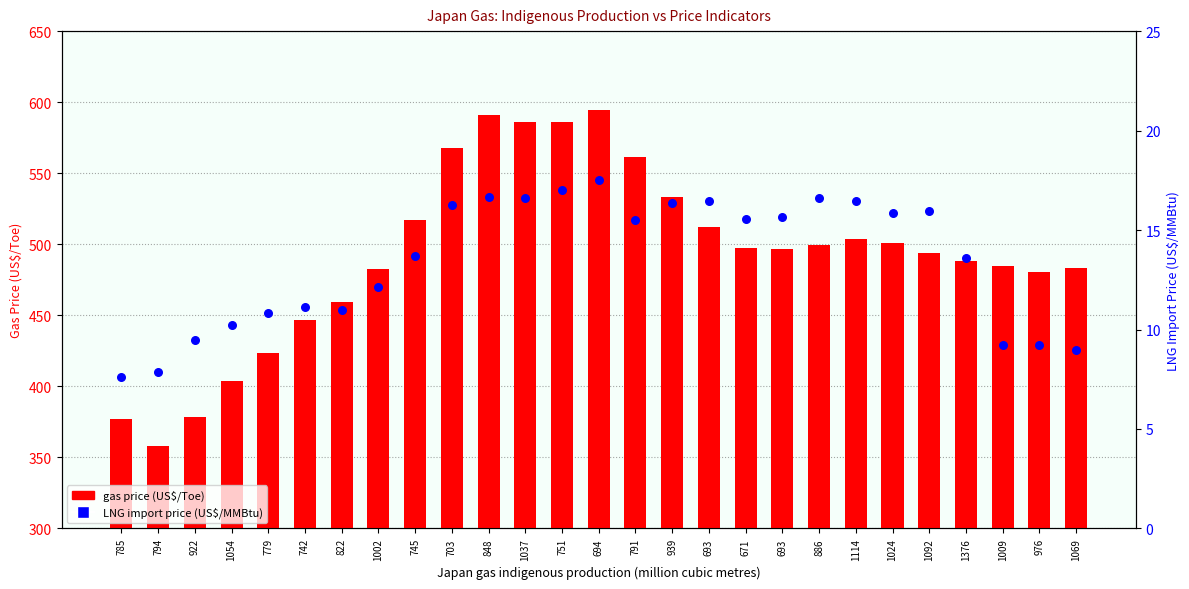

Is the value of LNG import price (US$/MMBtu) at 1054 greater than the value of gas price (US$/Toe) at 794?

No